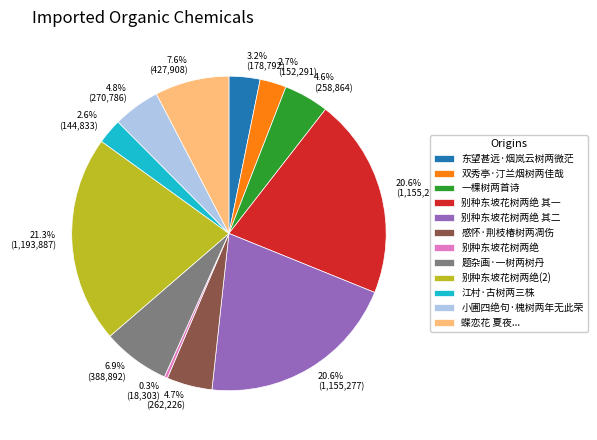

To the nearest percent, what portion does 别种东坡花树两绝 其二 represent?

21%